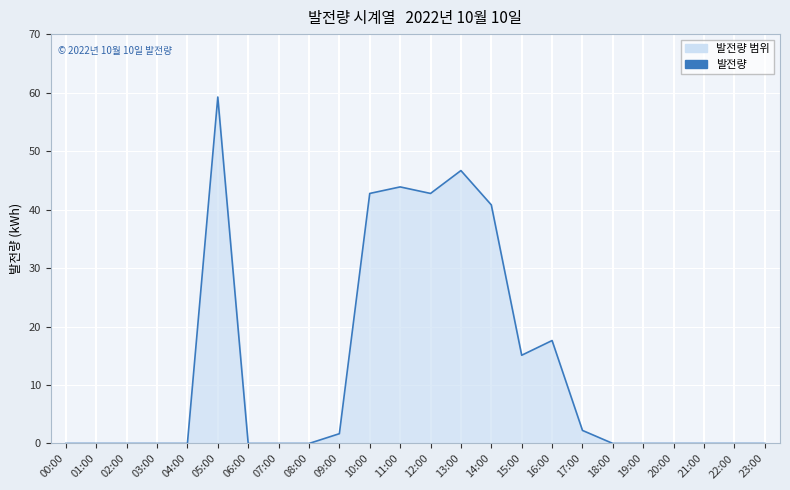

Which label corresponds to the largest value in the chart?

05:00